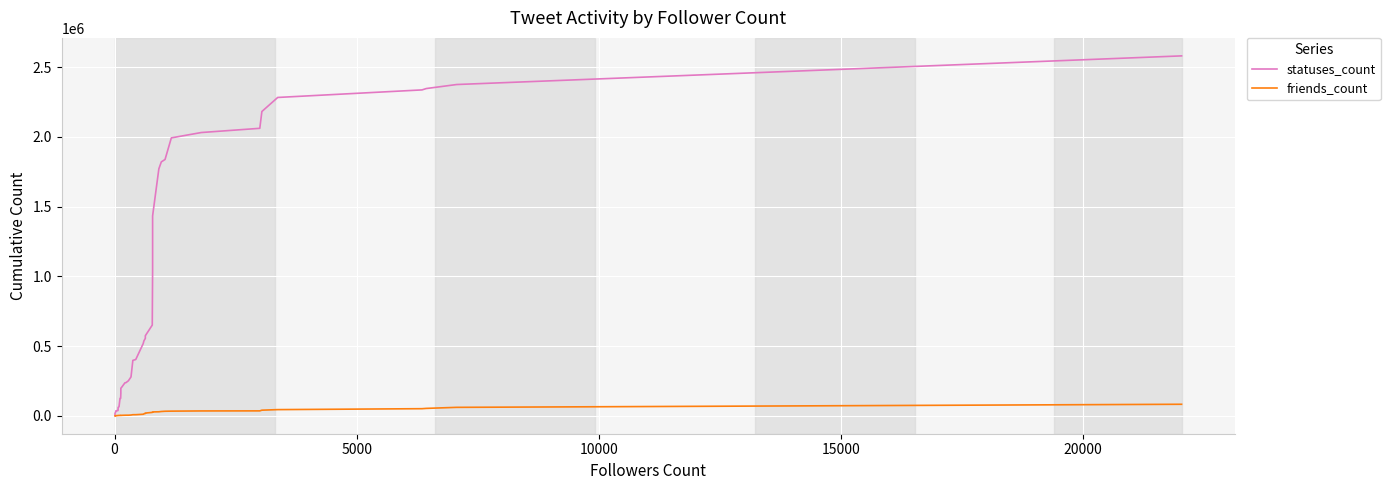

At how many categories does at least one series exceed 16914?

37